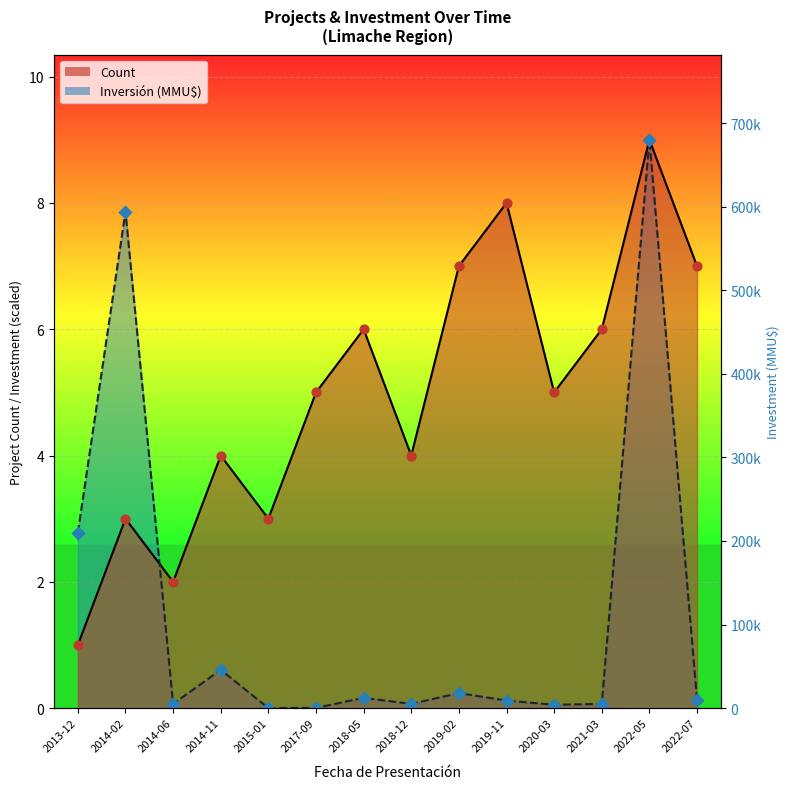

What are all the series names shown in the legend?

Count, Inversión(MMU$)